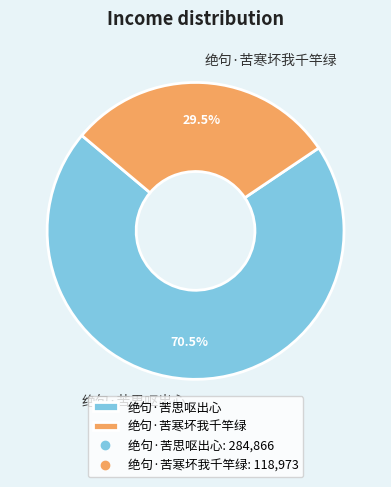

Which has a higher value, 绝句·苦寒坏我千竿绿 or 绝句·苦思呕出心?

绝句·苦思呕出心